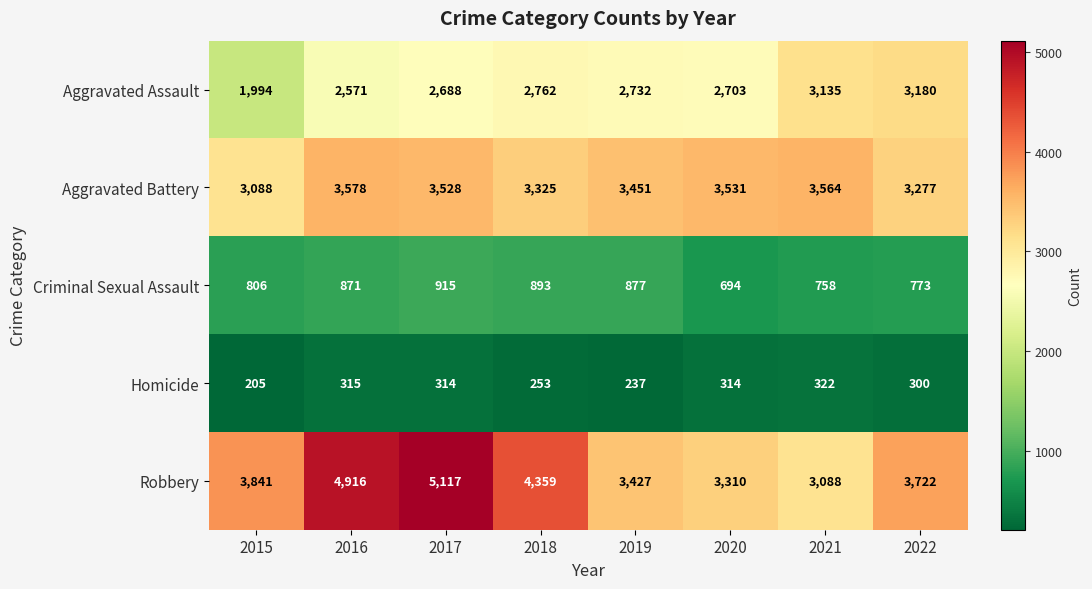

Which series has the largest total across all categories?

Robbery